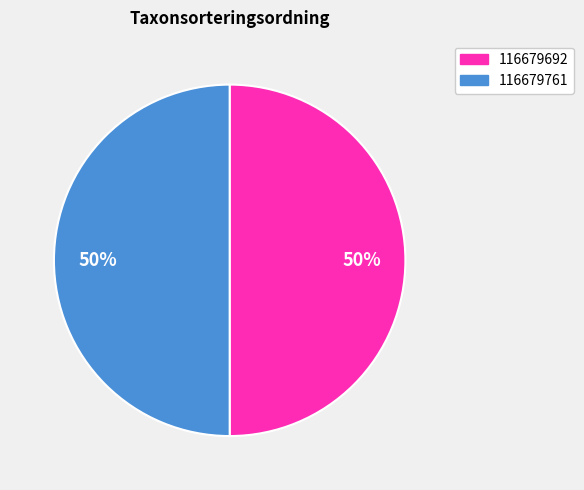

Is it true that 116679761 is 50% of the pie?

True